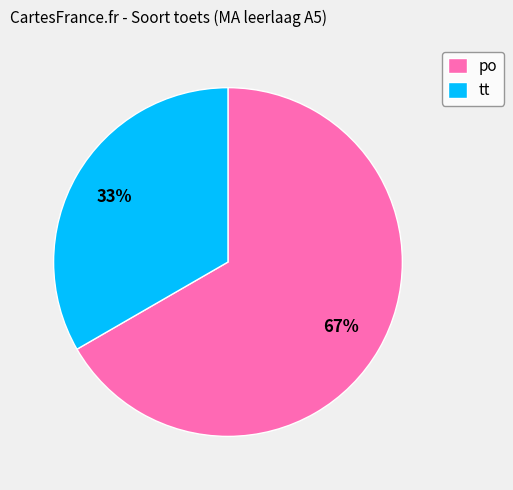

Count the number of slices in the pie.

2